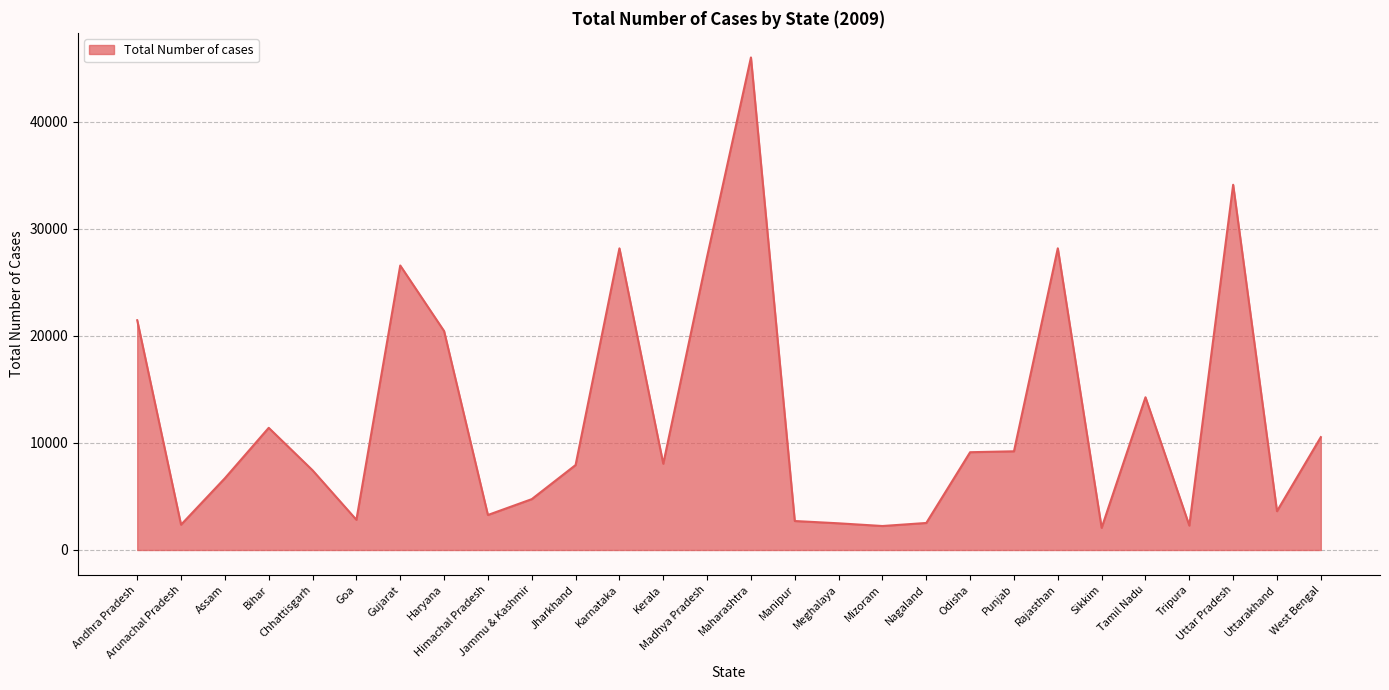

The chart shows a value of 7054 at Bihar. True or false?

False